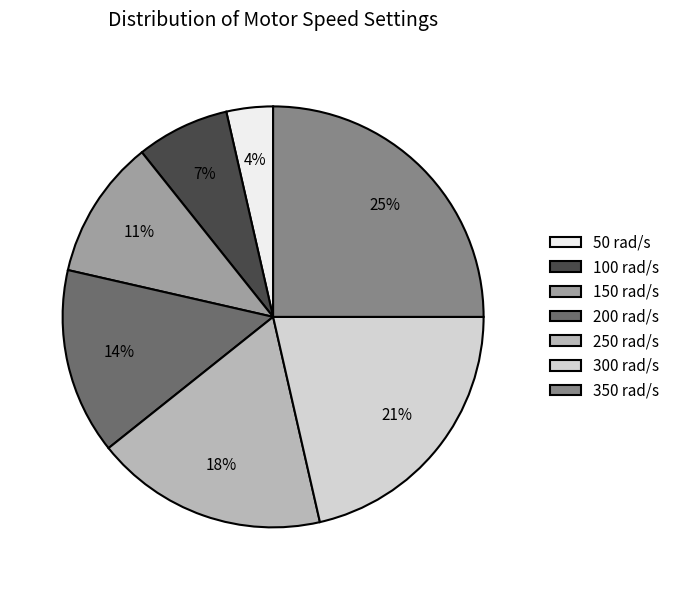

Approximately how many times larger is the value at 50 rad/s compared to 300 rad/s?

0.2